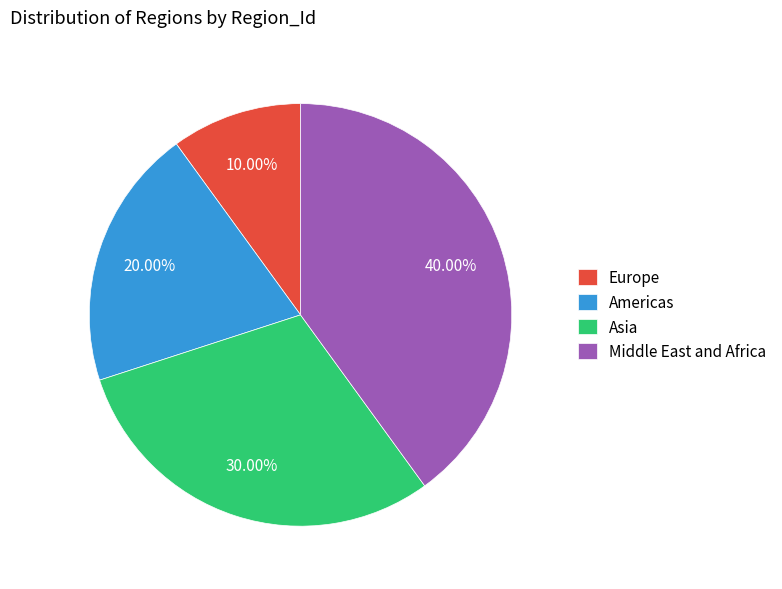

The Asia slice represents 22% of the pie. True or false?

False